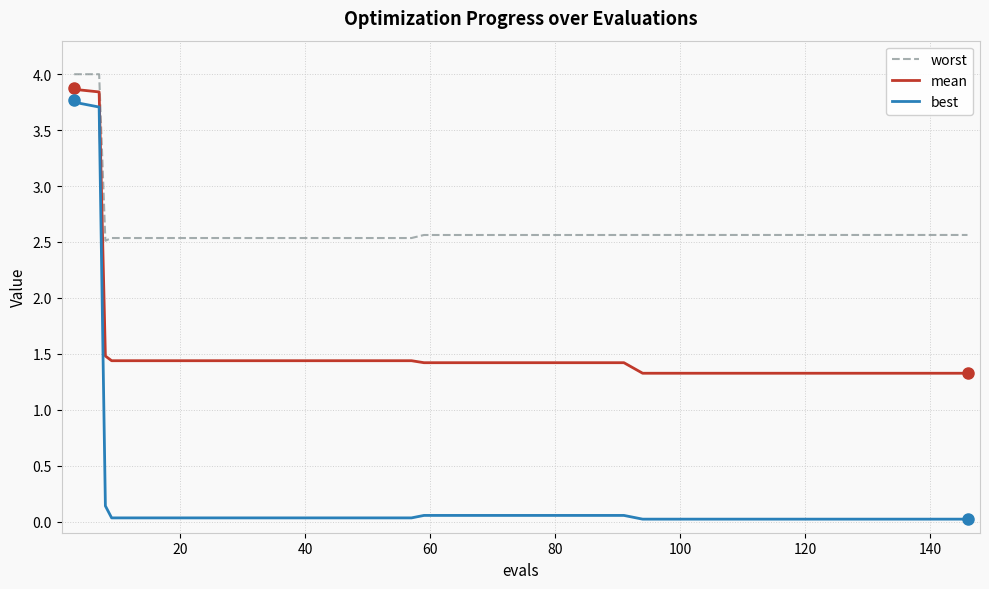

Which series has the largest total across all categories?

worst